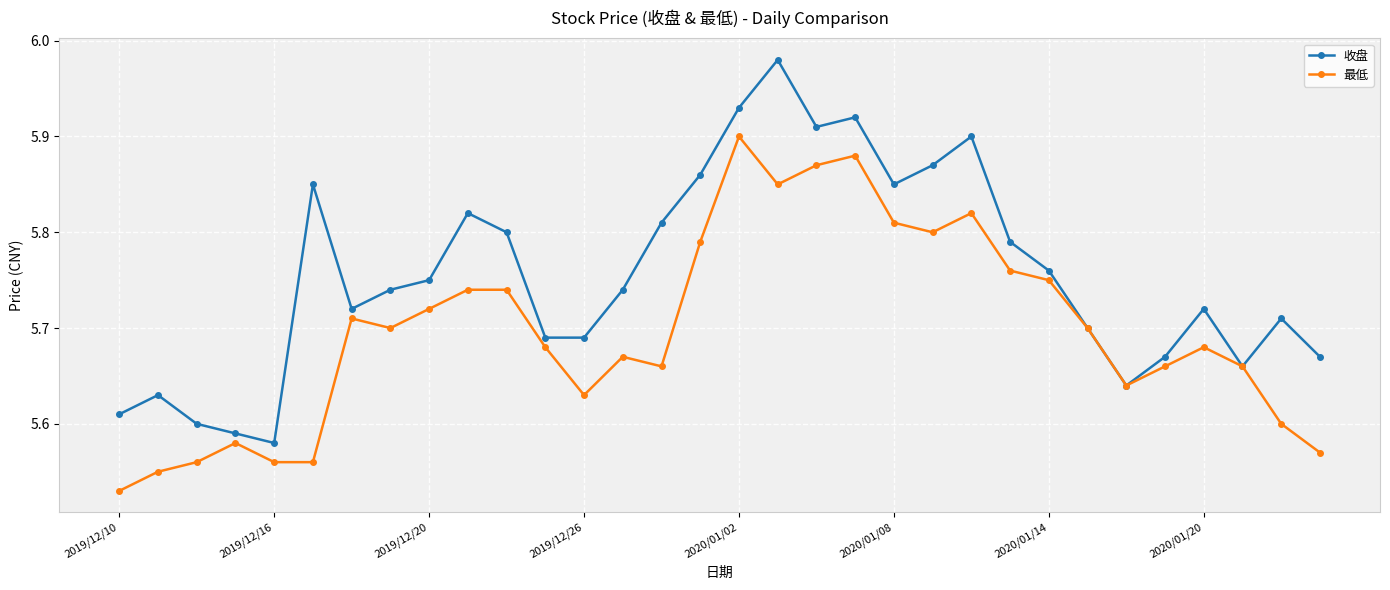

At how many categories does at least one series exceed 5?

32